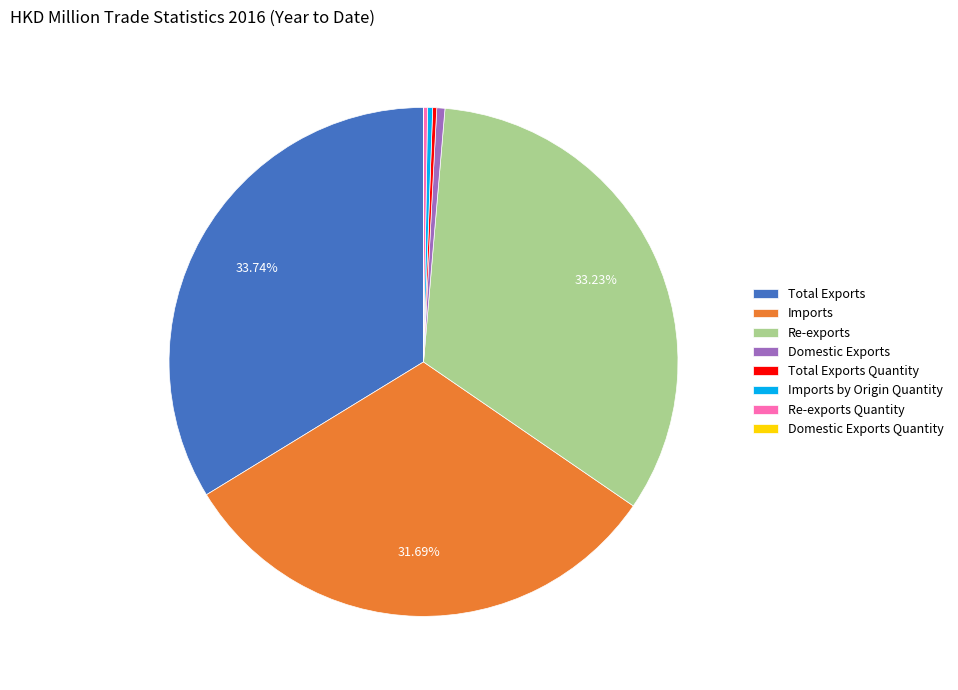

Which has a higher value, Domestic Exports or Re-exports?

Re-exports